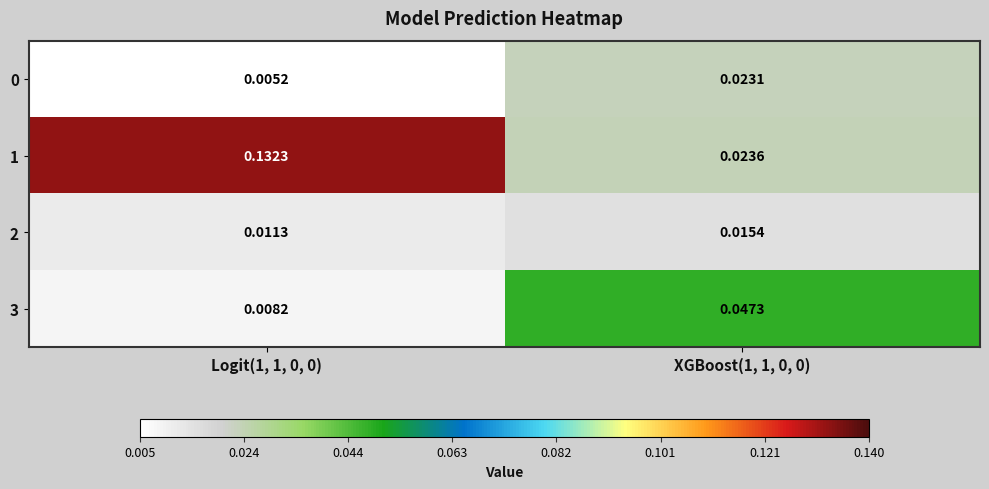

Is the value of 2 at Logit(1, 1, 0, 0) greater than the value of 3 at XGBoost(1, 1, 0, 0)?

No